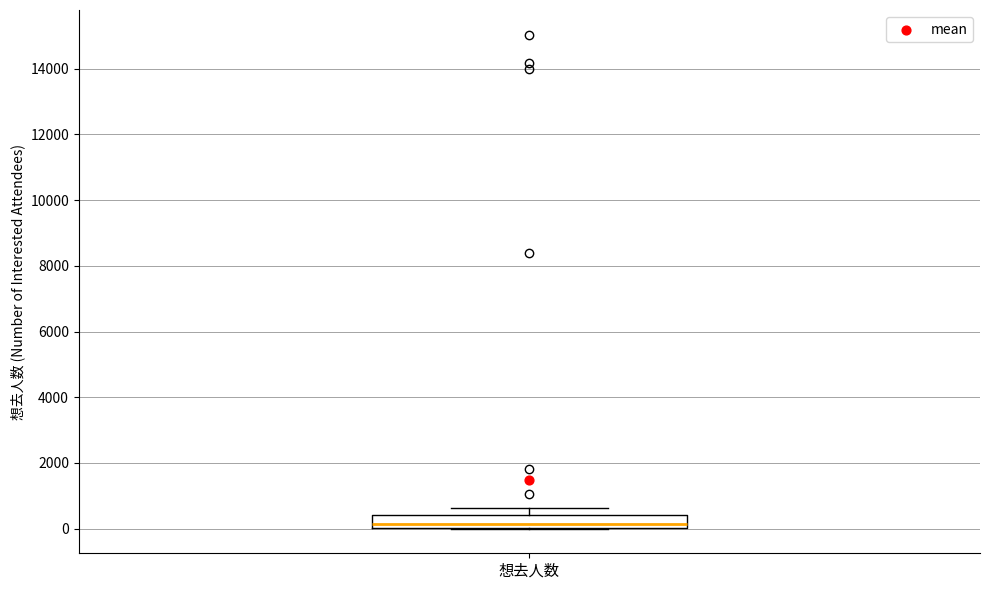

Transcribe this box plot: give where the median line is, the range the box spans, and where the two whiskers end, as read against the y-axis. The values are not printed on the chart, so give them approximately, as read against the axis.

median 200, box 0 to 400, whiskers 0 to 600